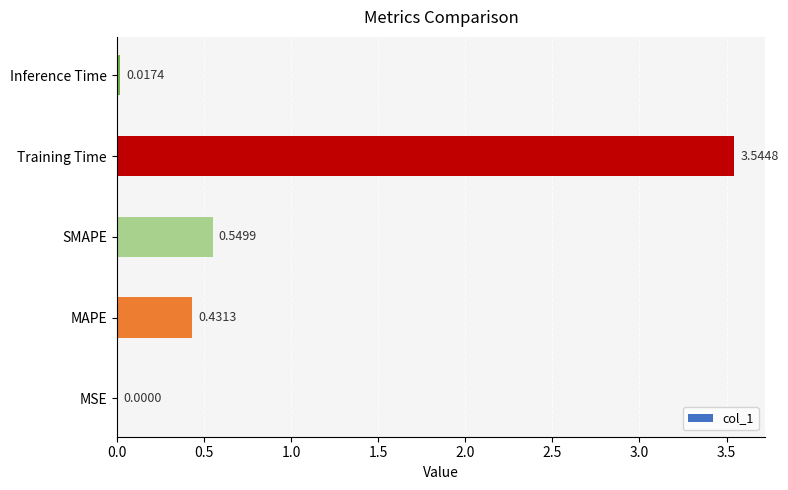

Between Inference Time and MSE, which is larger?

Inference Time